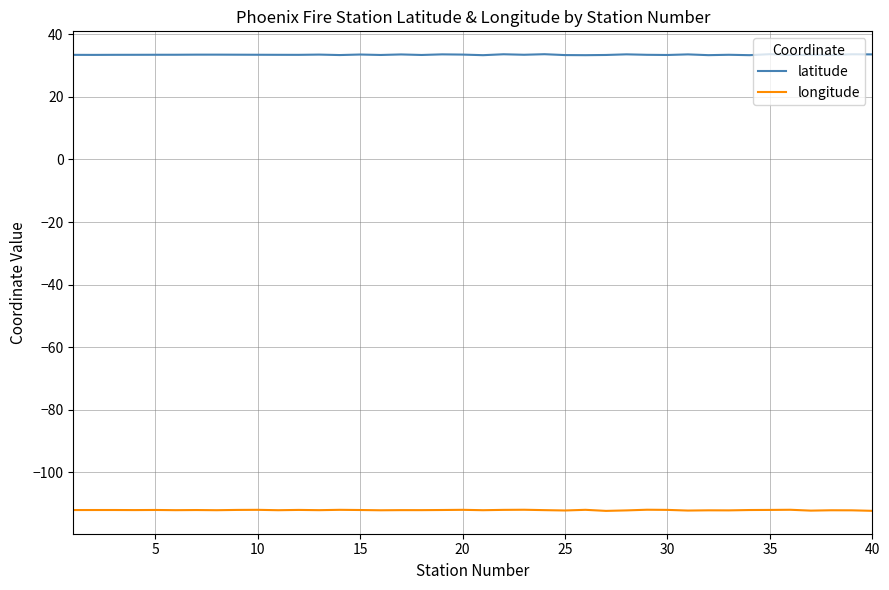

What is the minimum value shown in the chart?

-112.3